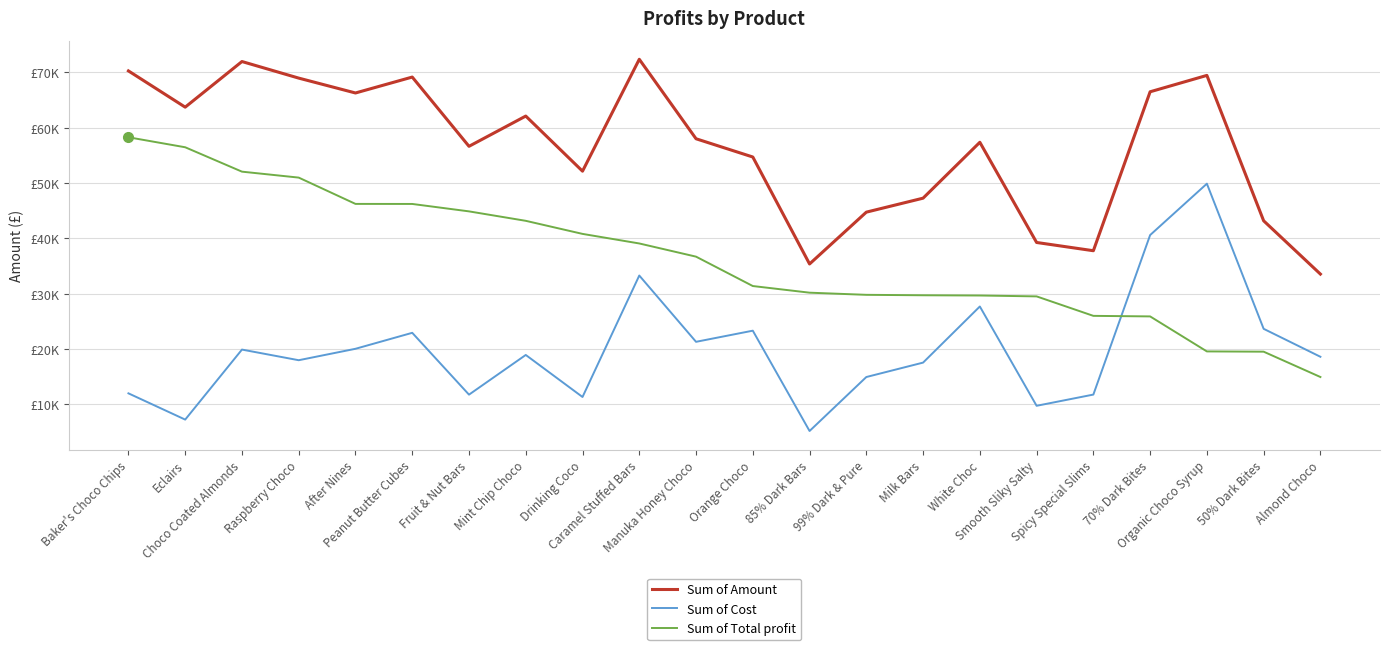

Reading left to right, transcribe all the data shown in this chart.

Sum of Amount: Baker's Choco Chips=70273.0	Eclairs=63721.0	Choco Coated Almonds=71967.0	Raspberry Choco=68971.0	After Nines=66283.0	Peanut Butter Cubes=69160.0	Fruit & Nut Bars=56644.0	Mint Chip Choco=62111.0	Drinking Coco=52150.0	Caramel Stuffed Bars=72373.0	Manuka Honey Choco=58009.0	Orange Choco=54712.0	85% Dark Bars=35378.0	99% Dark & Pure=44744.0	Milk Bars=47271.0	White Choc=57372.0	Smooth Sliky Salty=39263.0	Spicy Special Slims=37772.0	70% Dark Bites=66500.0	Organic Choco Syrup=69461.0	50% Dark Bites=43183.0	Almond Choco=33551.0
Sum of Cost: Baker's Choco Chips=11995.2	Eclairs=7249.4	Choco Coated Almonds=19903.7	Raspberry Choco=17982.1	After Nines=20048.0	Peanut Butter Cubes=22934.0	Fruit & Nut Bars=11759.9	Mint Chip Choco=18933.7	Drinking Coco=11335.4	Caramel Stuffed Bars=33288.7	Manuka Honey Choco=21308.2	Orange Choco=23321.5	85% Dark Bars=5188.7	99% Dark & Pure=14943.8	Milk Bars=17549.7	White Choc=27693.9	Smooth Sliky Salty=9744.6	Spicy Special Slims=11772.0	70% Dark Bites=40601.0	Organic Choco Syrup=49888.9	50% Dark Bites=23657.4	Almond Choco=18604.1
Sum of Total profit: Baker's Choco Chips=58277.8	Eclairs=56471.6	Choco Coated Almonds=52063.3	Raspberry Choco=50988.9	After Nines=46235.0	Peanut Butter Cubes=46226.0	Fruit & Nut Bars=44884.1	Mint Chip Choco=43177.3	Drinking Coco=40814.6	Caramel Stuffed Bars=39084.3	Manuka Honey Choco=36700.8	Orange Choco=31390.5	85% Dark Bars=30189.3	99% Dark & Pure=29800.2	Milk Bars=29721.3	White Choc=29678.1	Smooth Sliky Salty=29518.4	Spicy Special Slims=26000.0	70% Dark Bites=25899.0	Organic Choco Syrup=19572.1	50% Dark Bites=19525.6	Almond Choco=14946.9